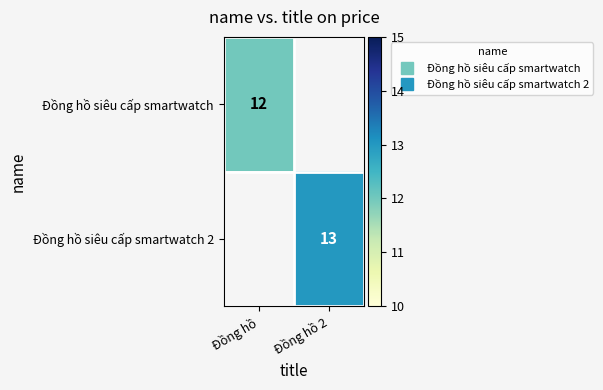

Which category has the lowest value across all series?

Đồng hồ